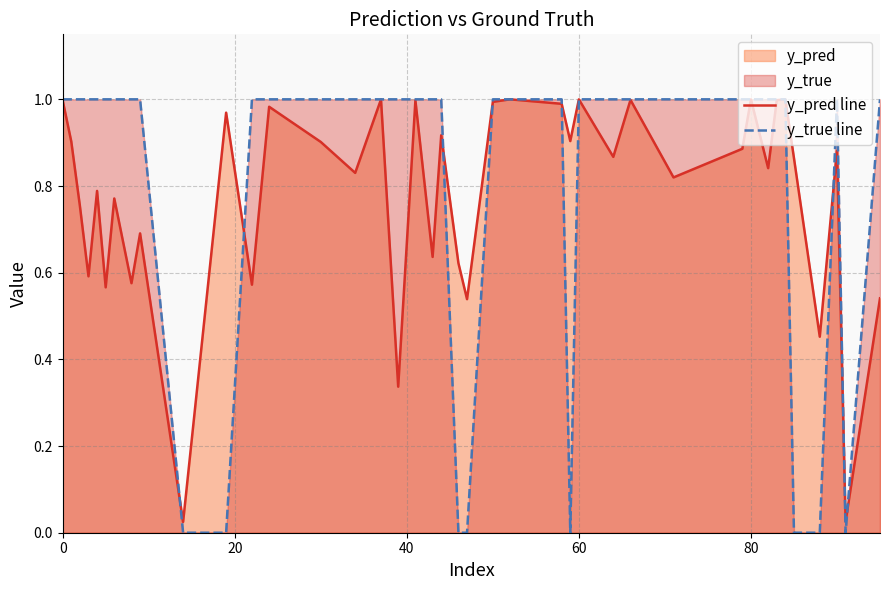

Where is the first local maximum for y_true line?

37